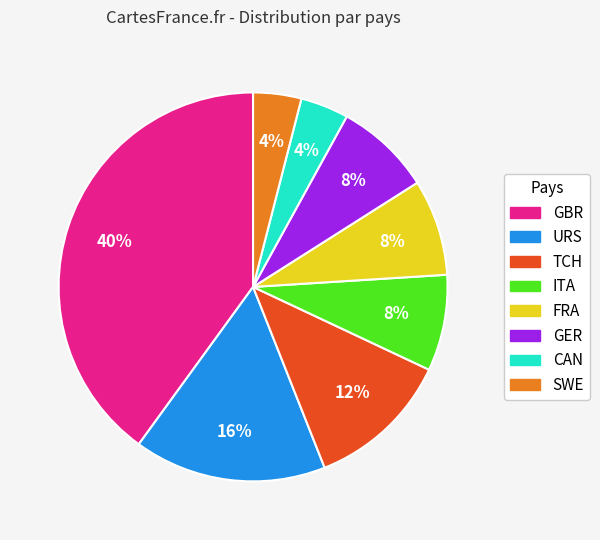

To the nearest percent, what is the combined percentage of CAN and ITA?

12%